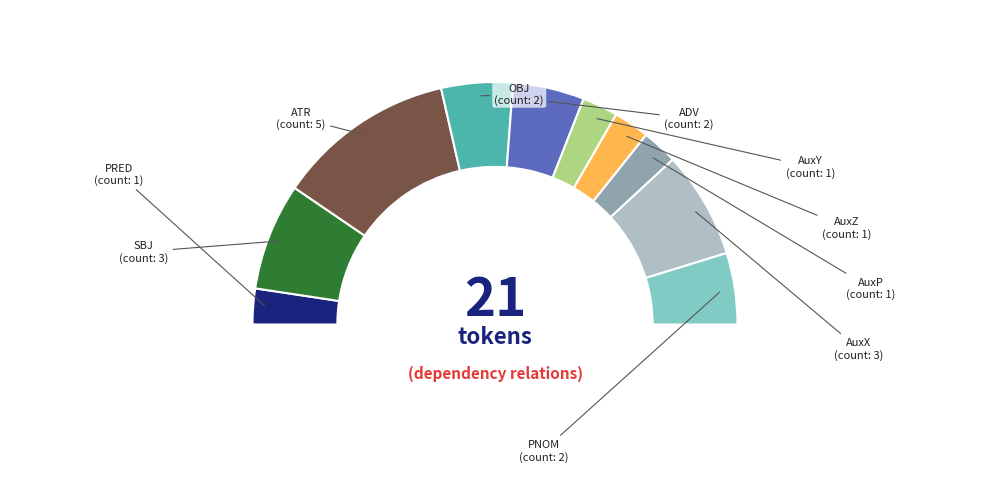

How many slices are in this pie chart?

10